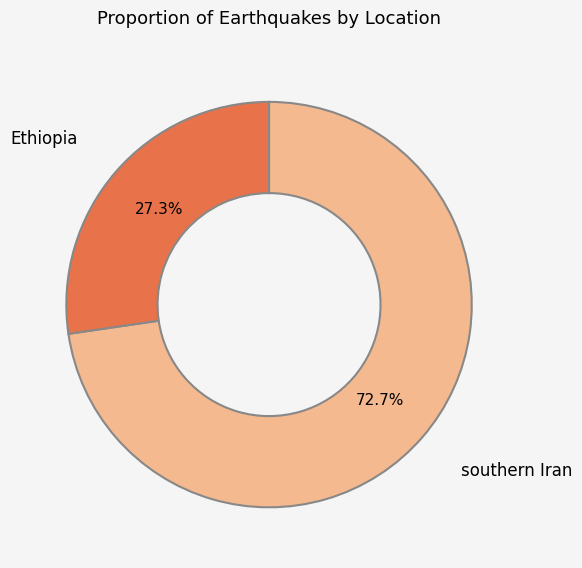

The Ethiopia slice represents 36% of the pie. True or false?

False